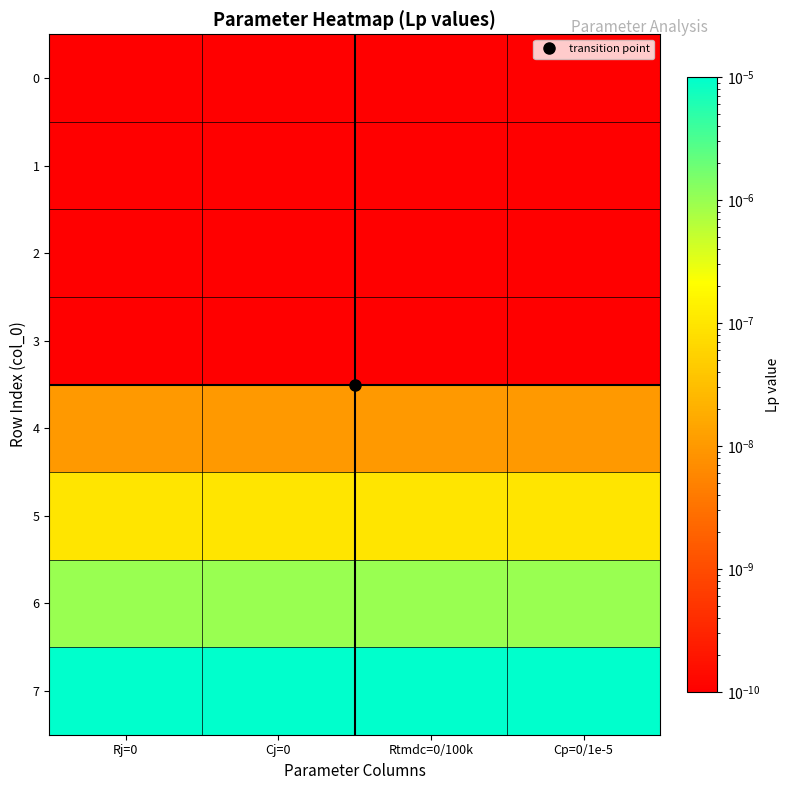

Which series has the largest total across all categories?

7